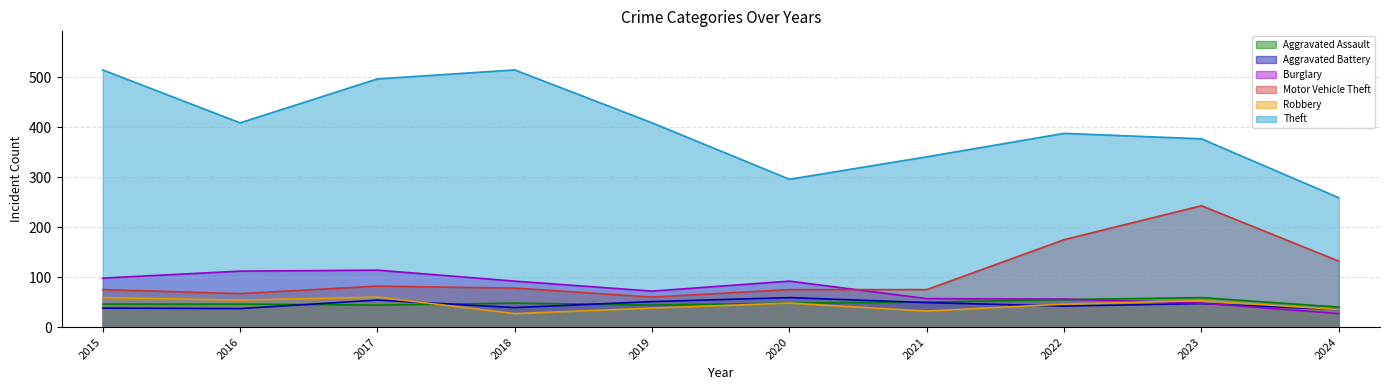

How many interior local peaks does the Burglary series have?

2